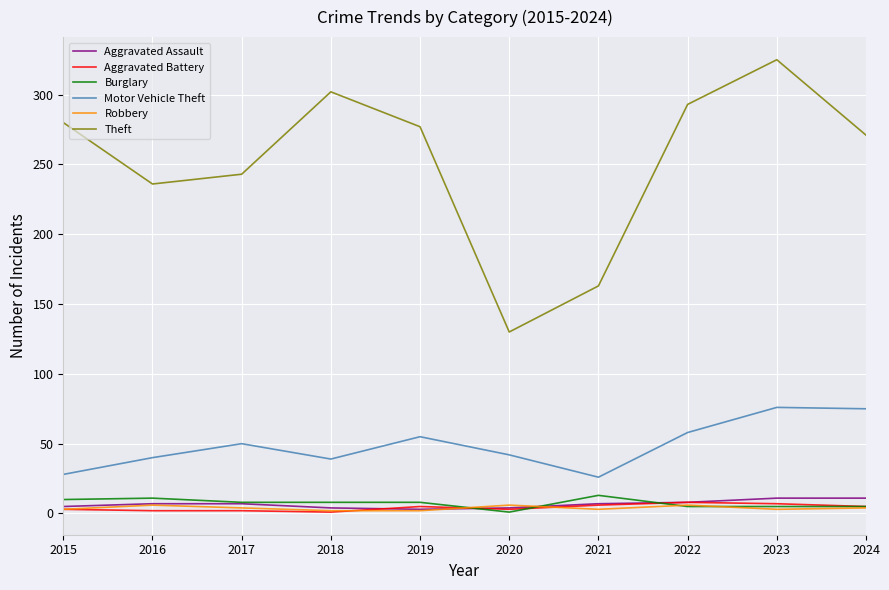

What is the lowest value of the Theft series?

130